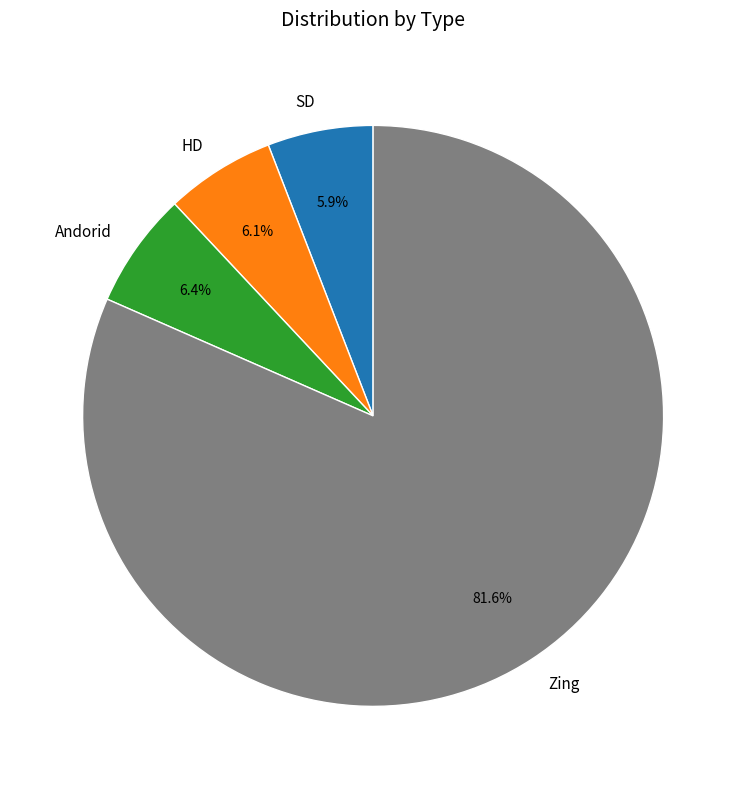

Which has a higher value, HD or Zing?

Zing